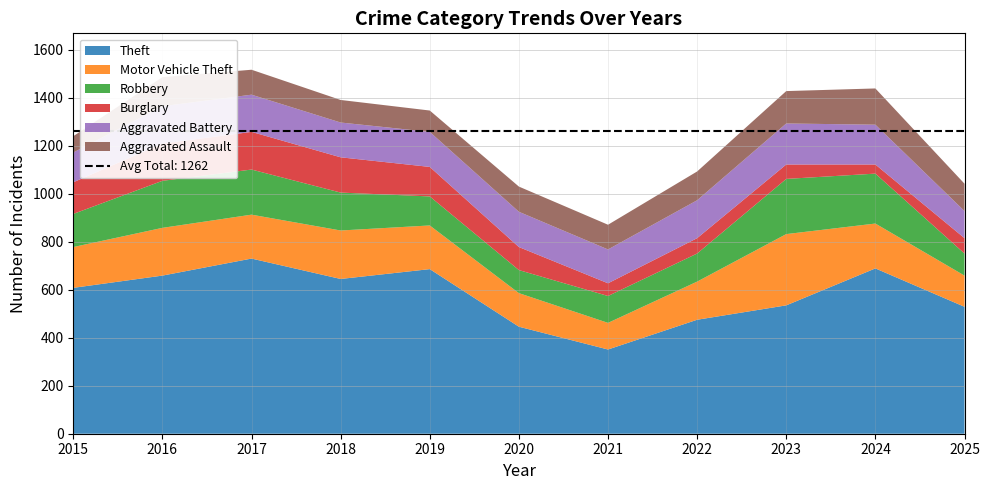

Reading left to right, extract all data points from this chart.

Theft: 2015=608	2016=659	2017=730	2018=645	2019=686	2020=446	2021=351	2022=475	2023=535	2024=689	2025=529
Motor Vehicle Theft: 2015=170	2016=199	2017=183	2018=202	2019=182	2020=140	2021=111	2022=159	2023=297	2024=187	2025=130
Robbery: 2015=138	2016=196	2017=188	2018=158	2019=121	2020=96	2021=112	2022=117	2023=230	2024=208	2025=92
Burglary: 2015=132	2016=155	2017=157	2018=147	2019=123	2020=96	2021=53	2022=64	2023=60	2024=38	2025=64
Aggravated Battery: 2015=124	2016=156	2017=155	2018=145	2019=146	2020=147	2021=141	2022=158	2023=171	2024=166	2025=113
Aggravated Assault: 2015=68	2016=121	2017=104	2018=94	2019=89	2020=105	2021=103	2022=120	2023=135	2024=151	2025=114